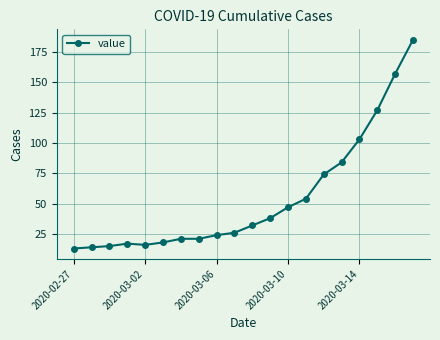

What is the value of the 3rd point from the left?

15